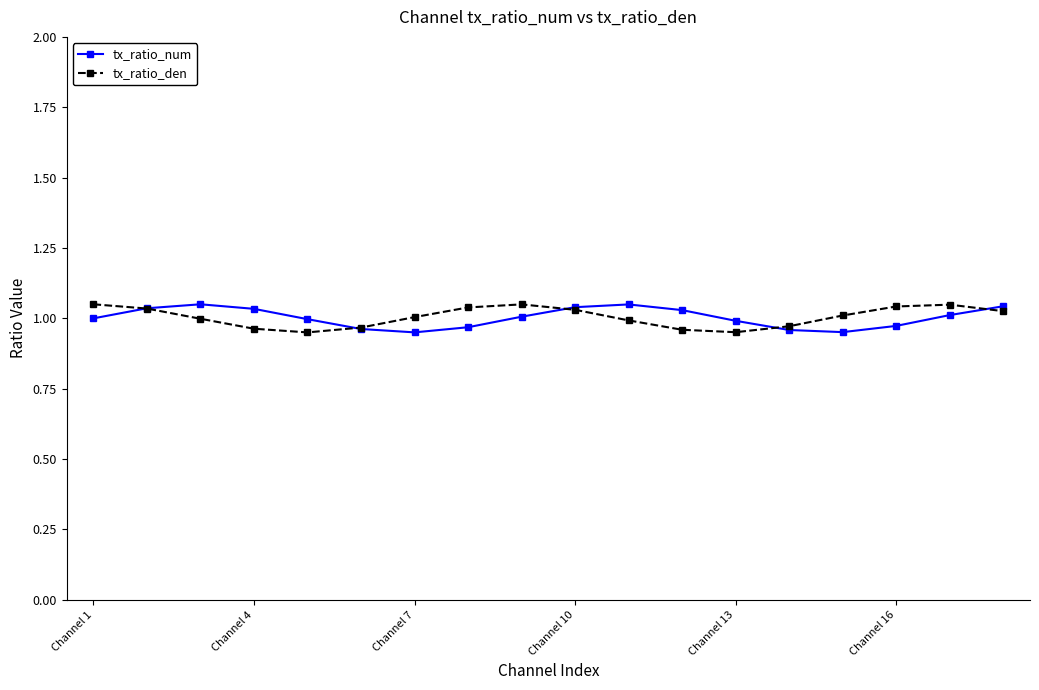

True or false: tx_ratio_num has more than 0 interior local peaks.

True